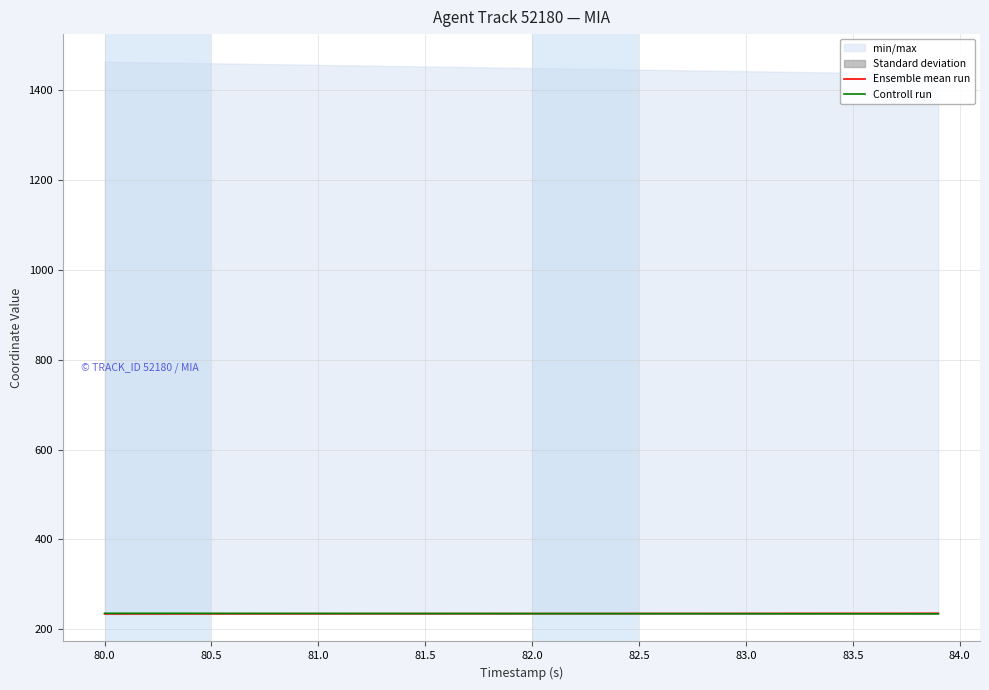

Is it true that Controll run equals 106.1 at 80.5?

False